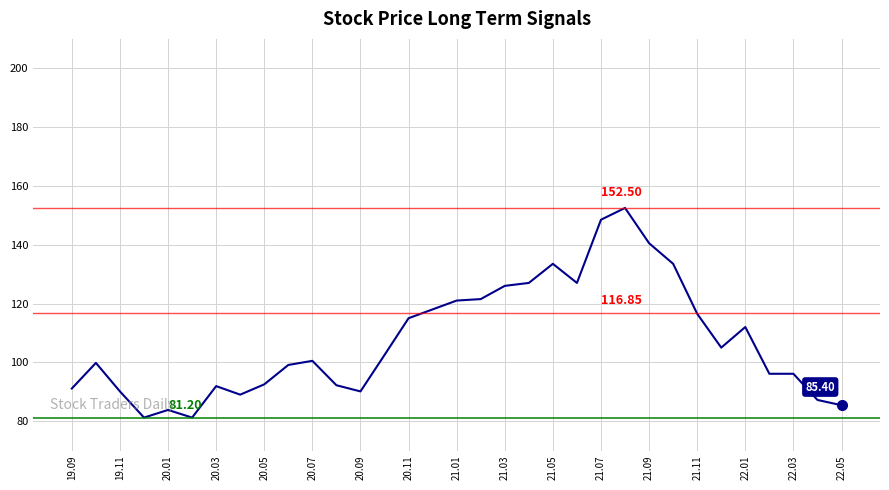

What is the difference between the maximum and minimum values?

71.3